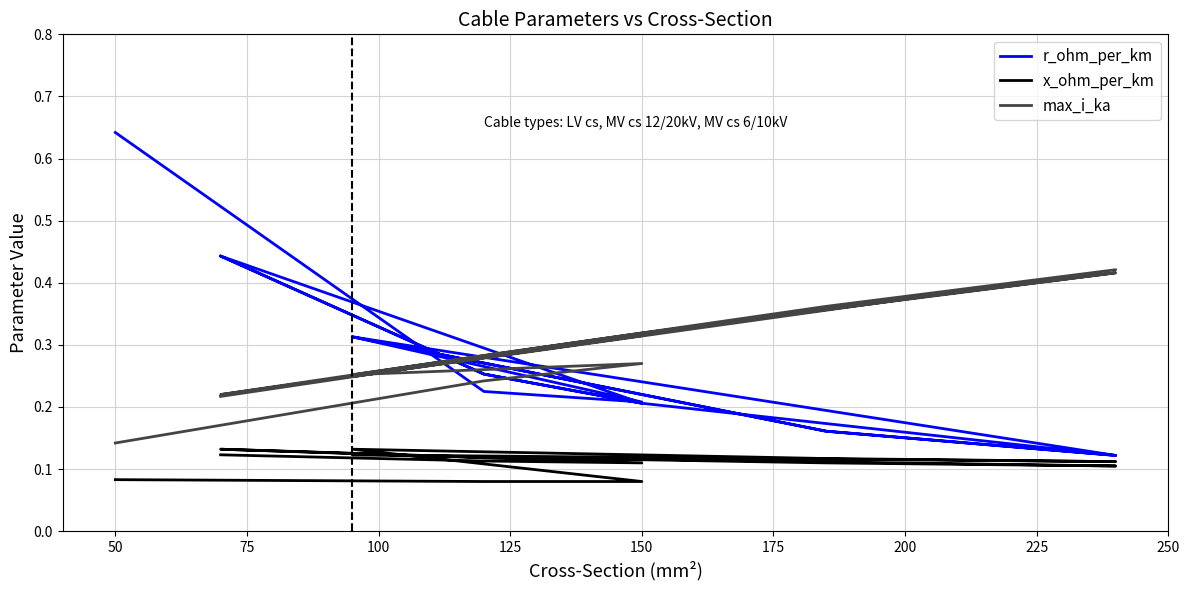

True or false: r_ohm_per_km has more than 1 interior local peaks.

True